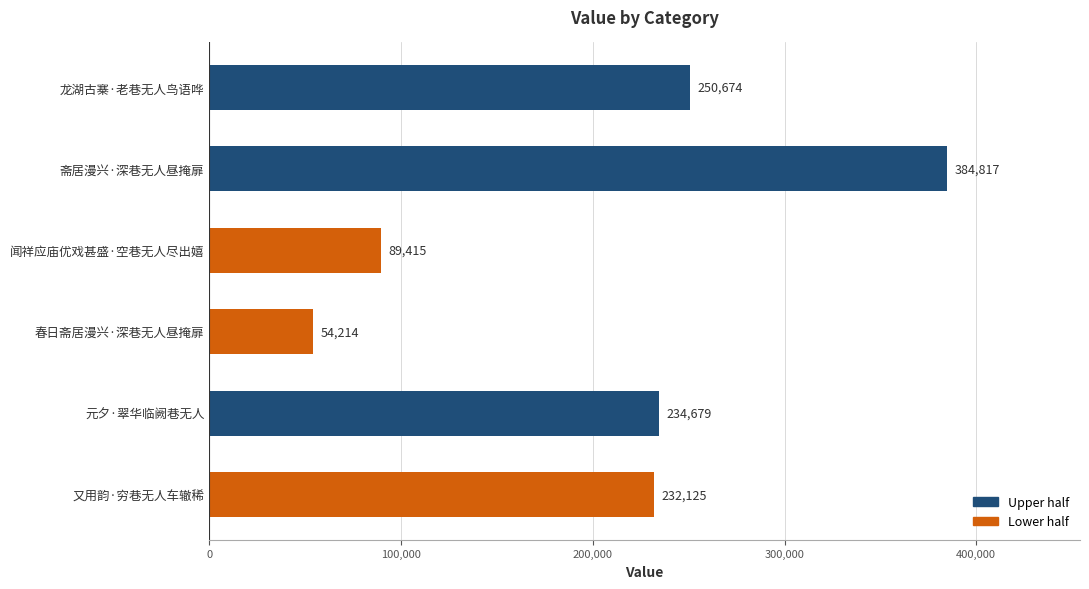

Rank the categories by value from lowest to highest.

春日斋居漫兴·深巷无人昼掩扉, 闻祥应庙优戏甚盛·空巷无人尽出嬉, 又用韵·穷巷无人车辙稀, 元夕·翠华临阙巷无人, 龙湖古寨·老巷无人鸟语哗, 斋居漫兴·深巷无人昼掩扉